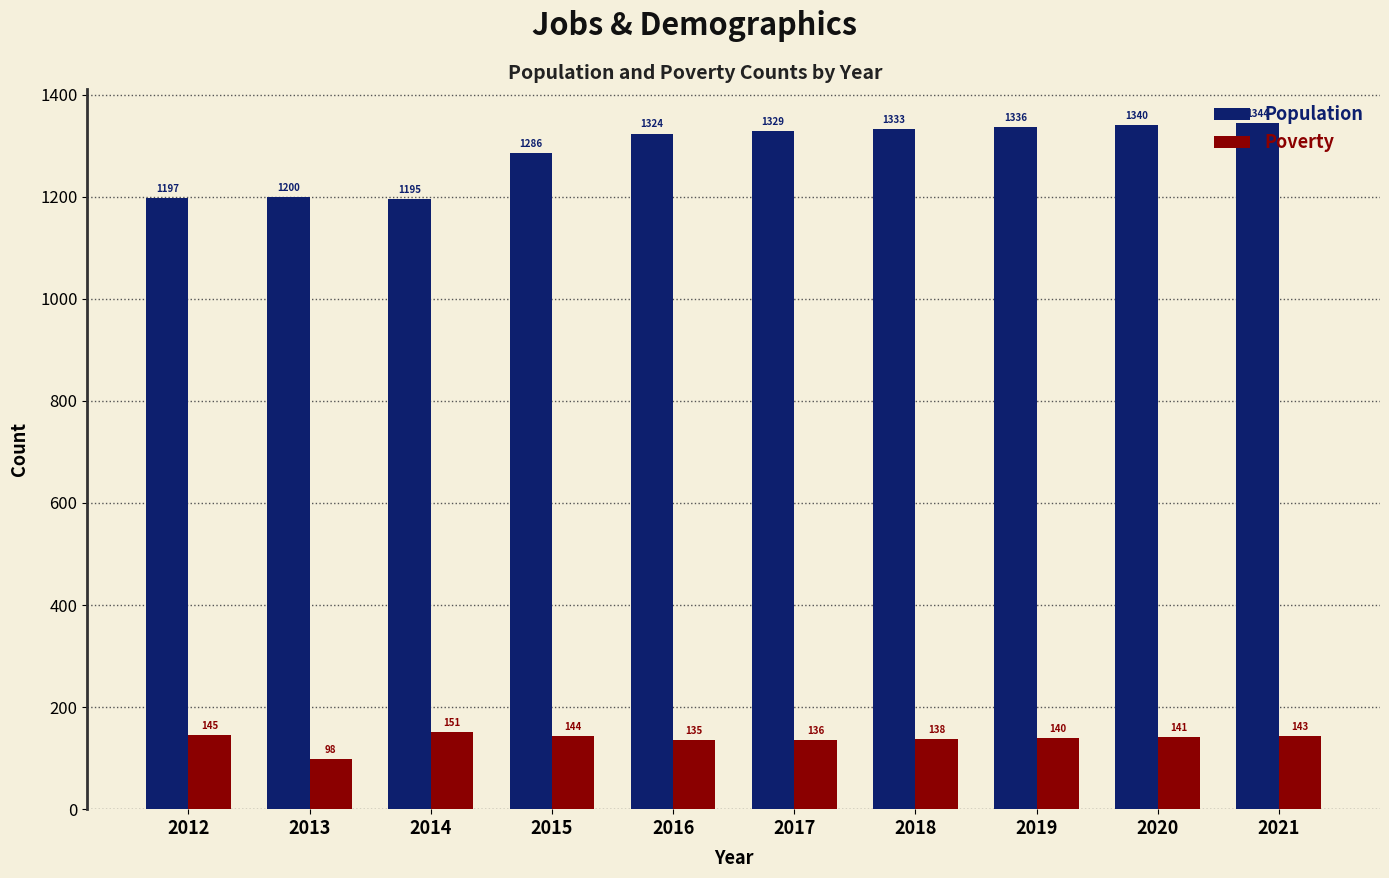

What is the value of the Population bar at the 10th from the left?

1344